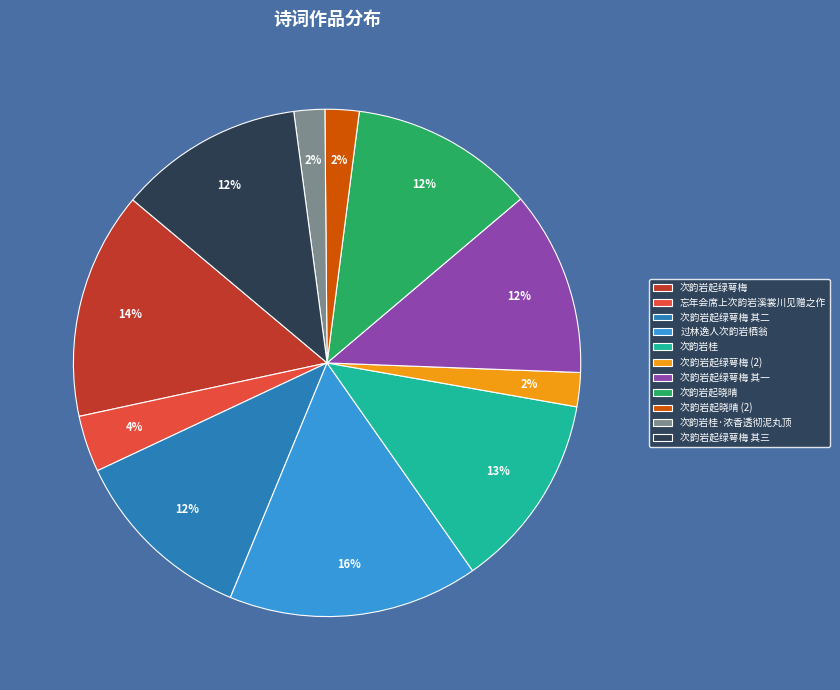

To the nearest percent, what portion does 次韵岩起晓晴 represent?

12%